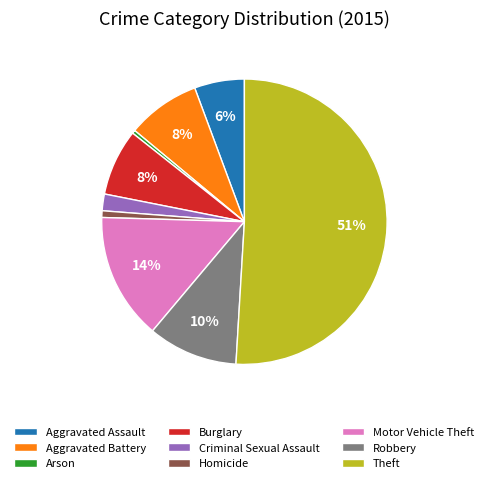

What is the majority slice?

Theft